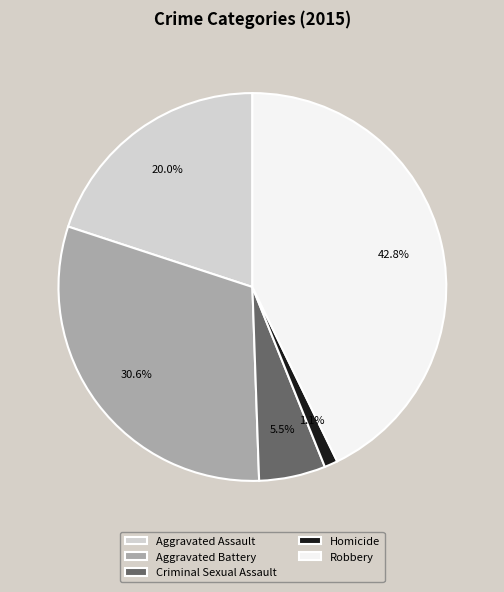

How many slices are in this pie chart?

5